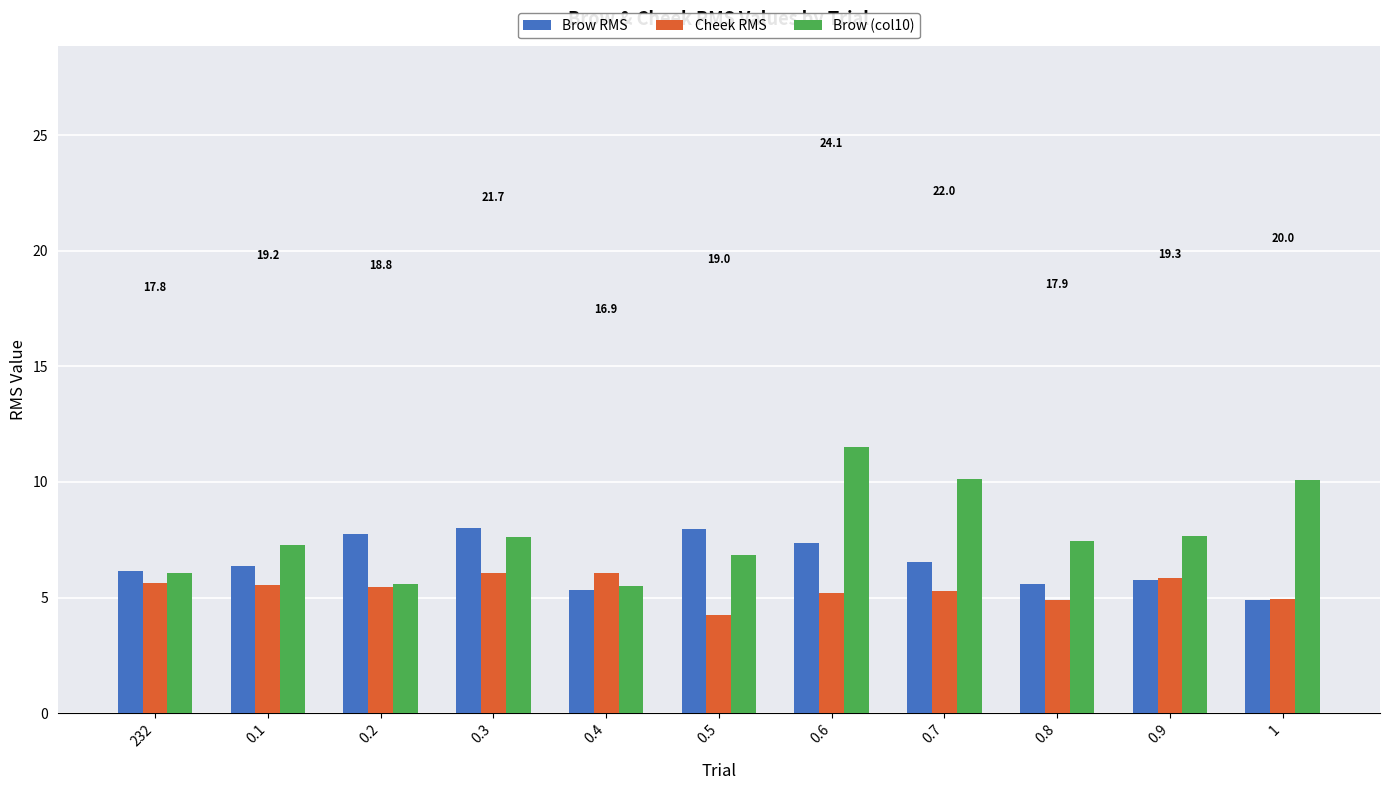

Rank the series at 0.7 from highest to lowest value.

Brow (col10), Brow RMS, Cheek RMS